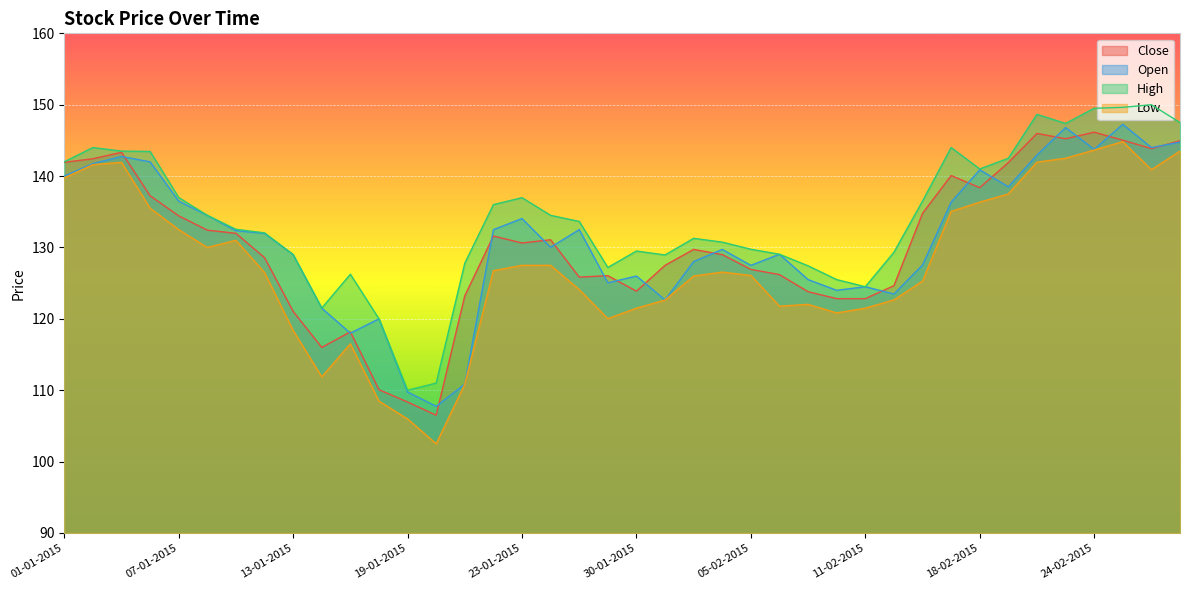

Where is the first local minimum for High?

14-01-2015